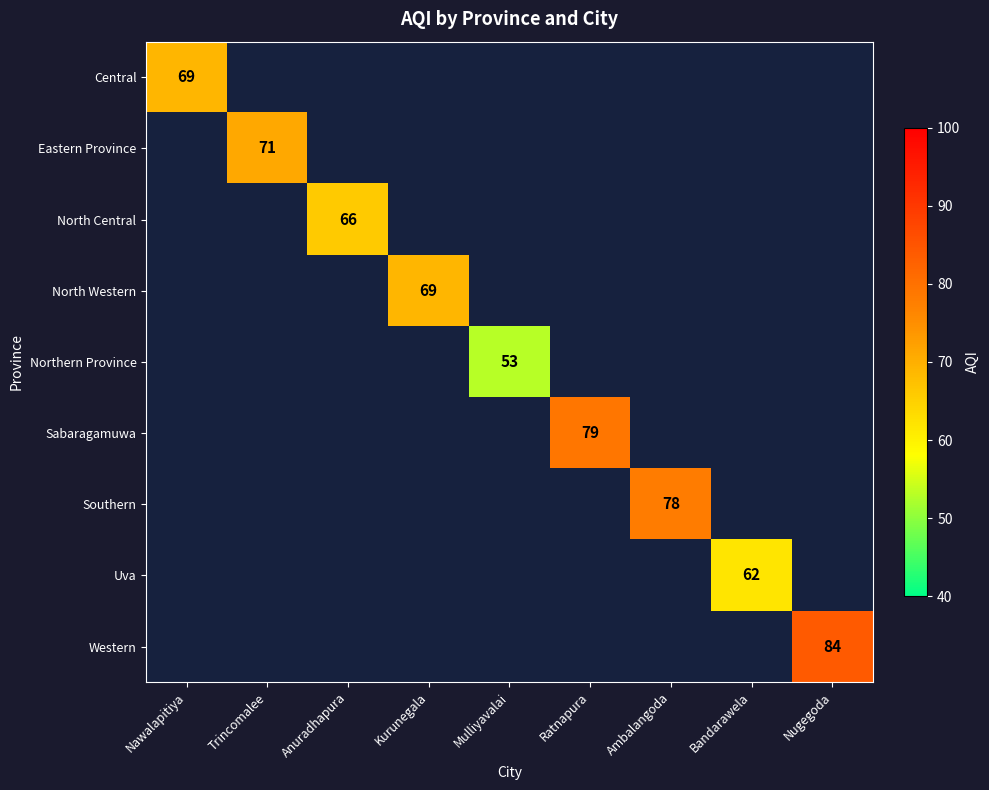

At how many categories does at least one series exceed 70?

4